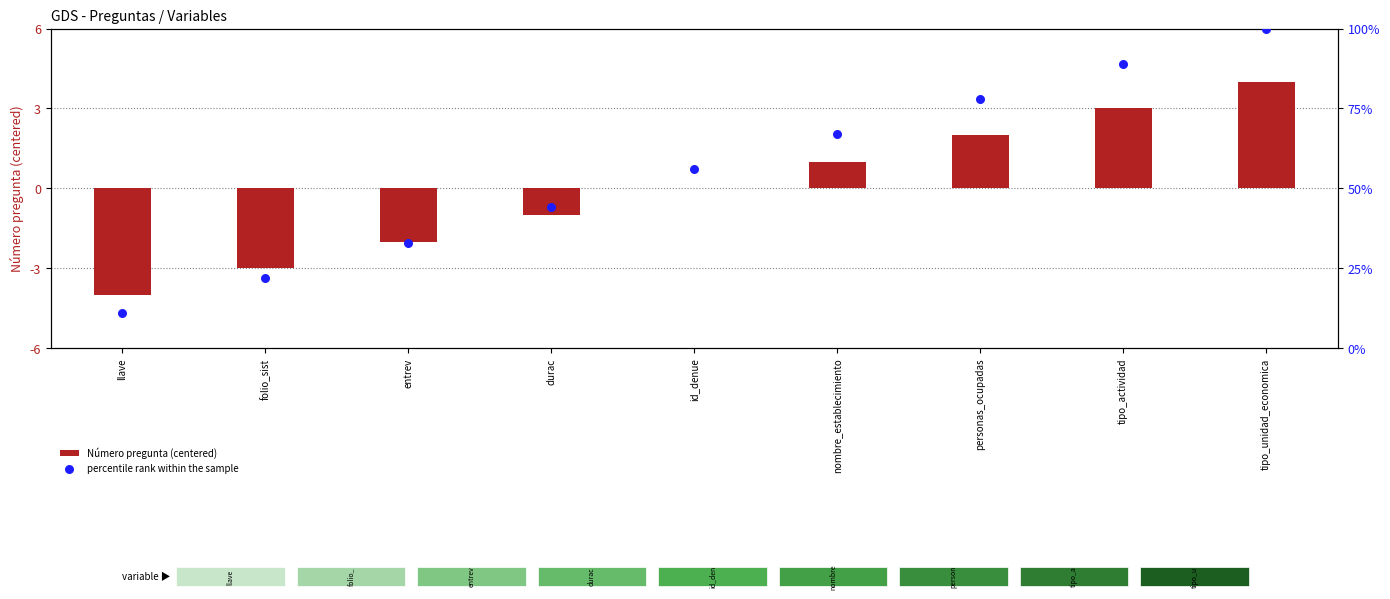

Which series has the widest spread of Y values?

percentile rank within the sample